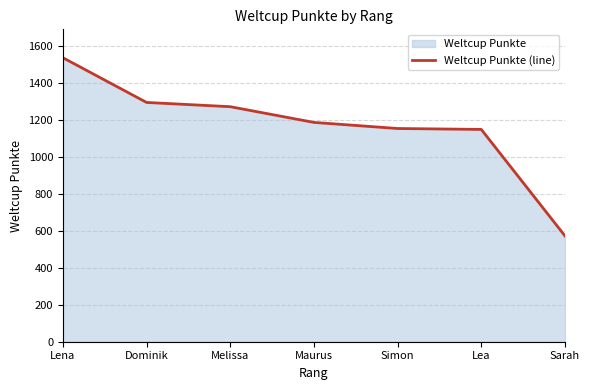

Rank the categories by value from lowest to highest.

Sarah, Lea, Simon, Maurus, Melissa, Dominik, Lena